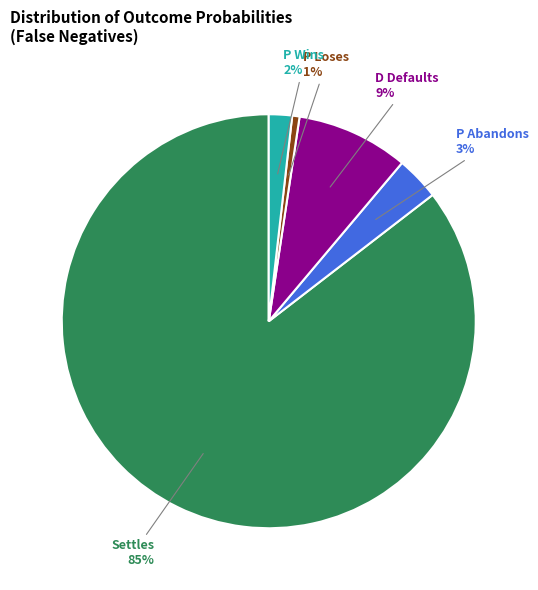

Which category has the biggest portion of the pie?

Settles